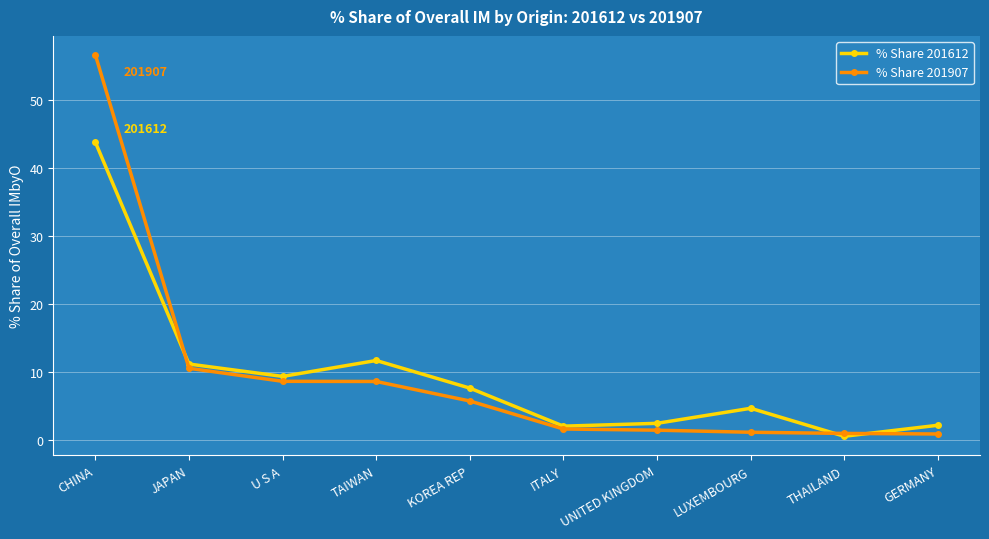

What value does the % Share 201612 series have at TAIWAN?

11.7